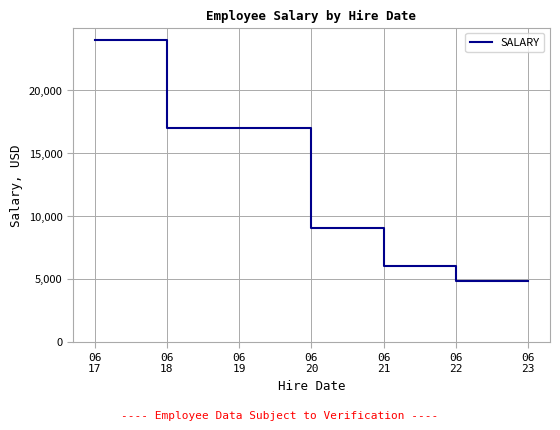

Reading left to right, what are all the values shown in this chart?

24000	17000	17000	9000	6000	4800	4800